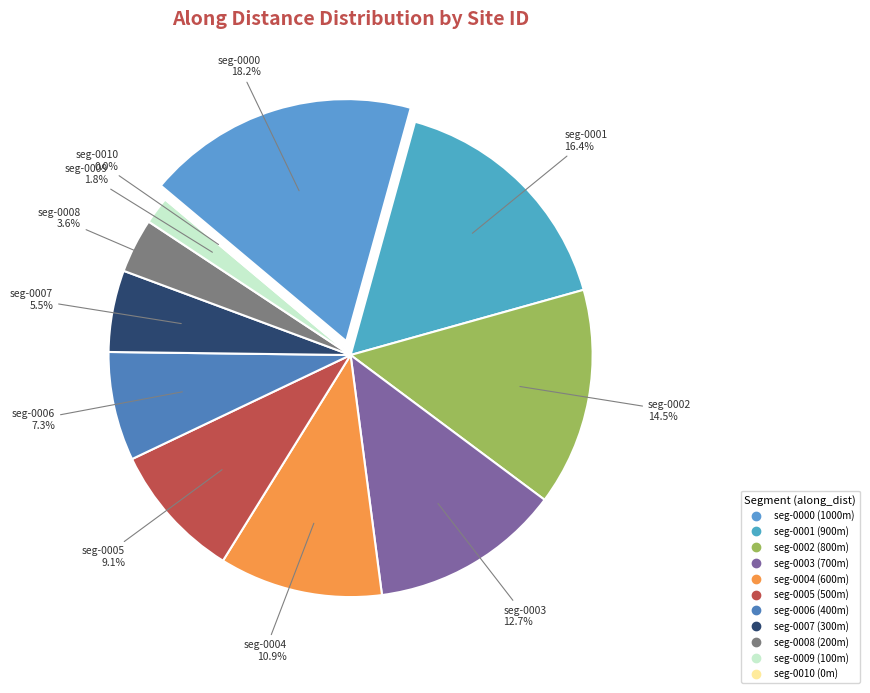

True or false: nzd0245-0005 accounts for 2% of the total.

False